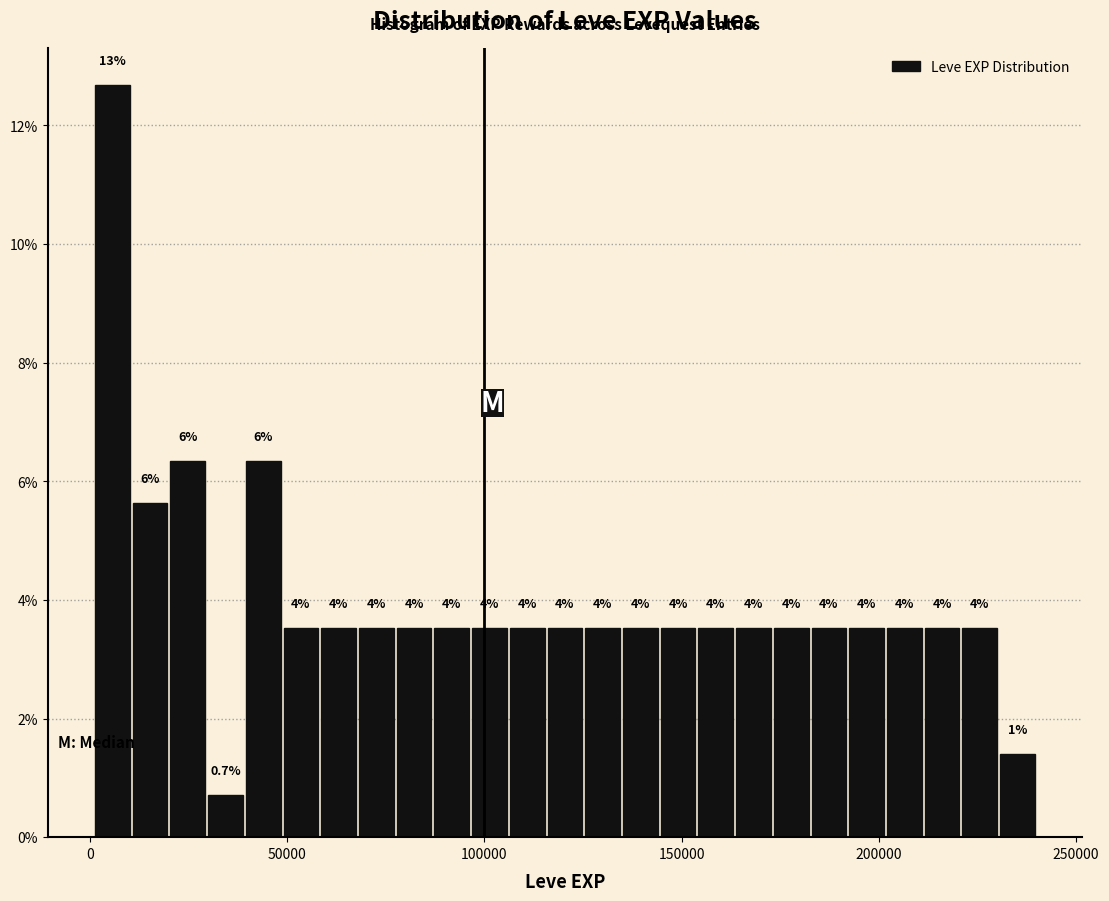

Around what value on the x-axis is the tallest bar? Give the approximate position of its centre, as read against the axis.

5000